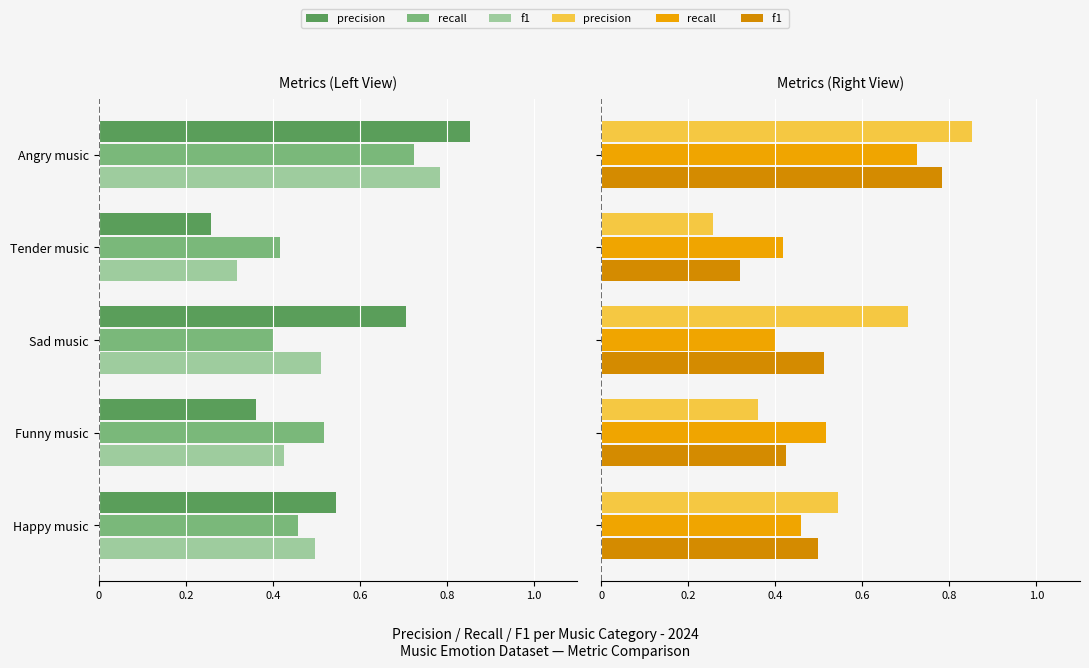

Count the number of categories in the chart.

5